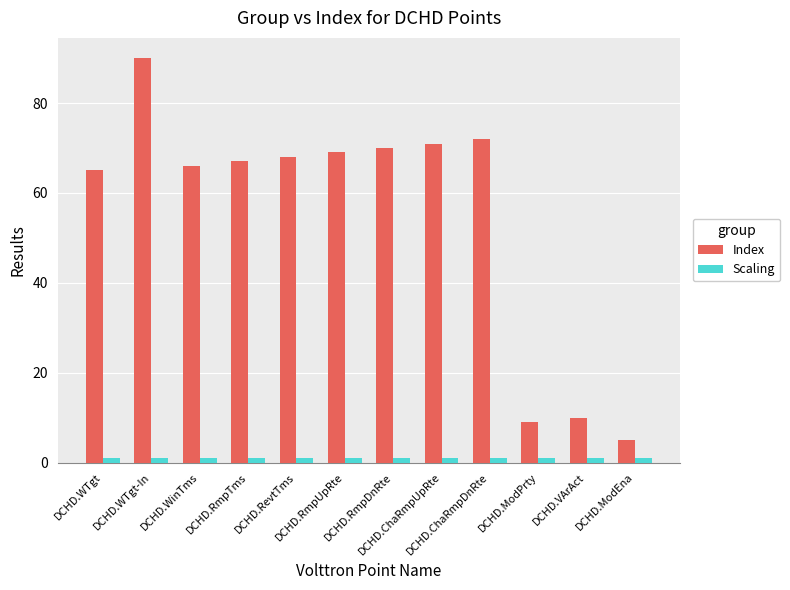

List the labels in order of Index value, smallest first.

DCHD.ModEna, DCHD.ModPrty, DCHD.VArAct, DCHD.WTgt, DCHD.WinTms, DCHD.RmpTms, DCHD.RevtTms, DCHD.RmpUpRte, DCHD.RmpDnRte, DCHD.ChaRmpUpRte, DCHD.ChaRmpDnRte, DCHD.WTgt-In